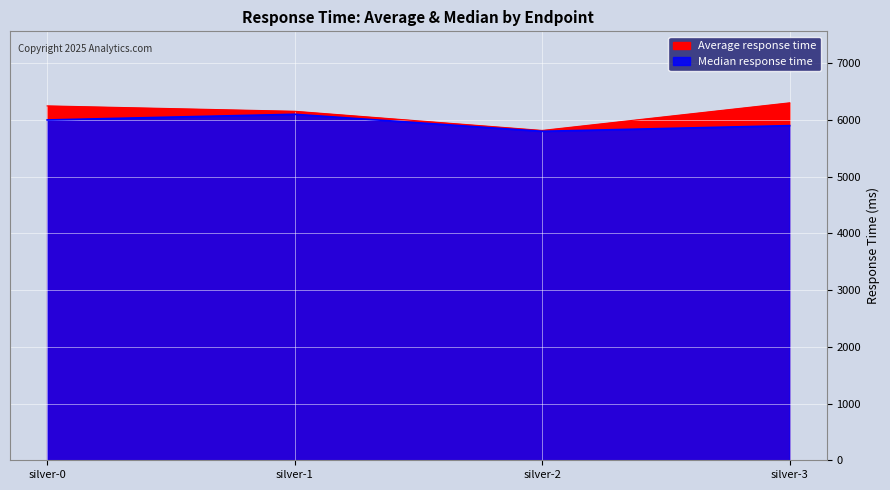

At how many categories does at least one series exceed 5833?

3